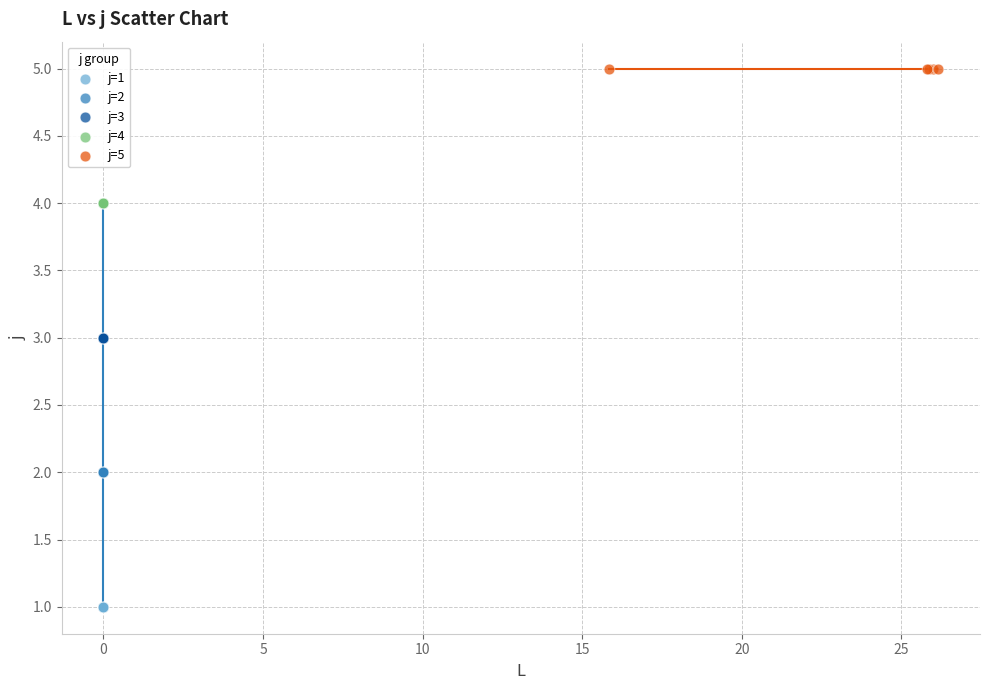

Which series contains the highest Y value?

j=5